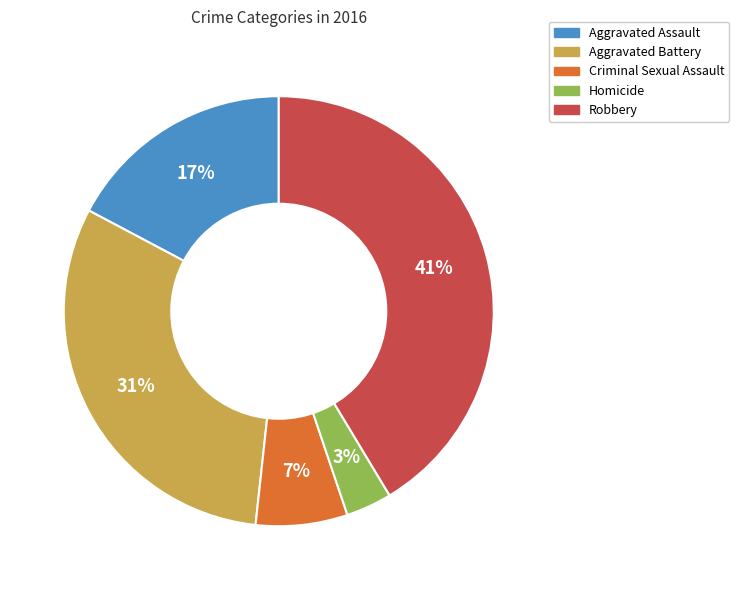

How many slices are in this pie chart?

5